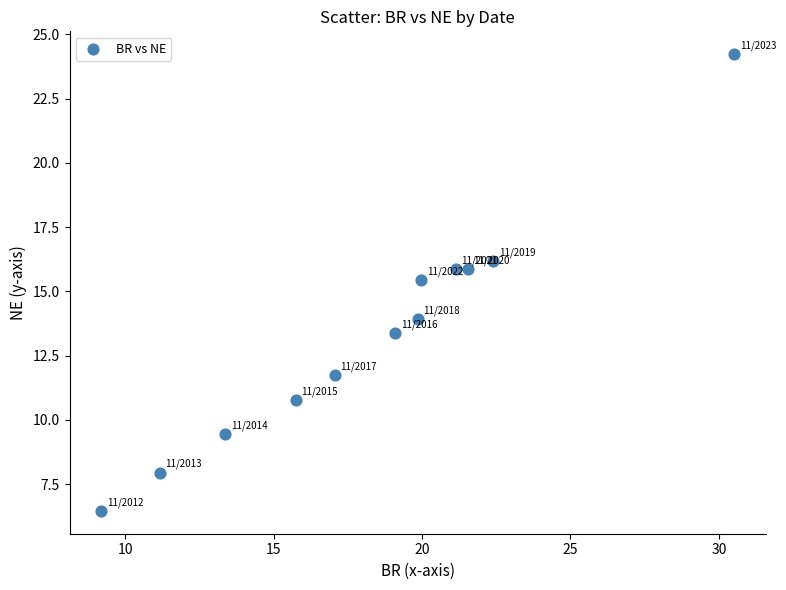

What is the range of Y values (max minus min)?

17.8